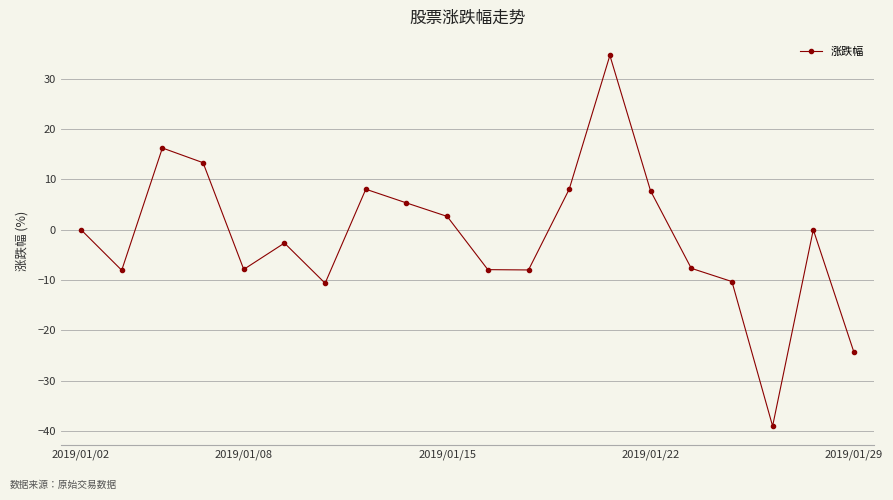

What is the smallest value displayed?

-39.1